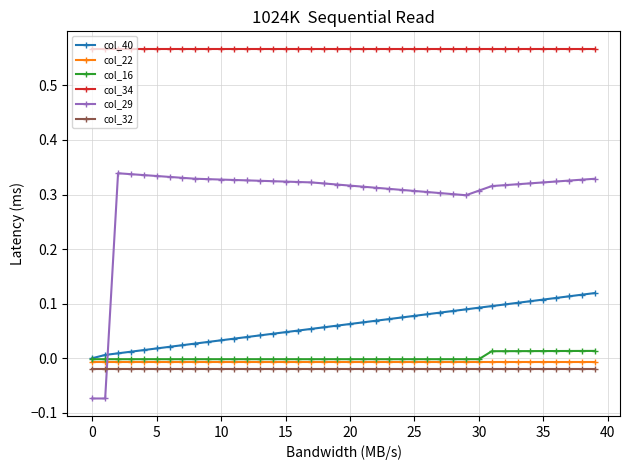

Which series has the widest spread of values?

col_29